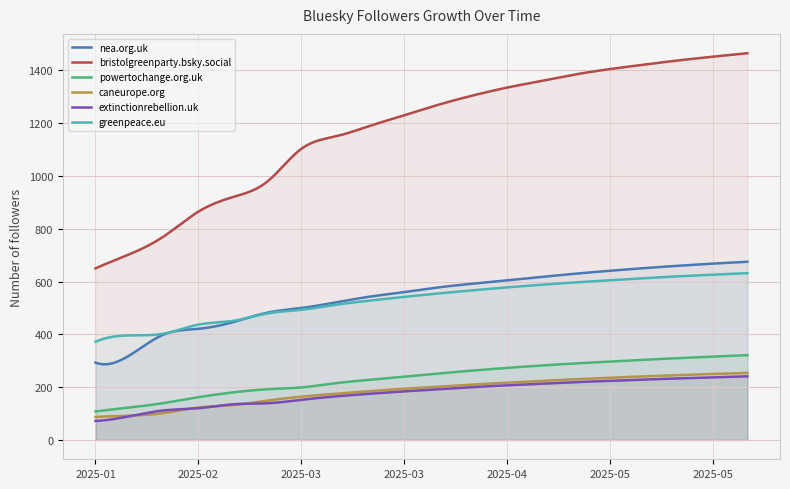

At how many categories does at least one series exceed 1274?

9